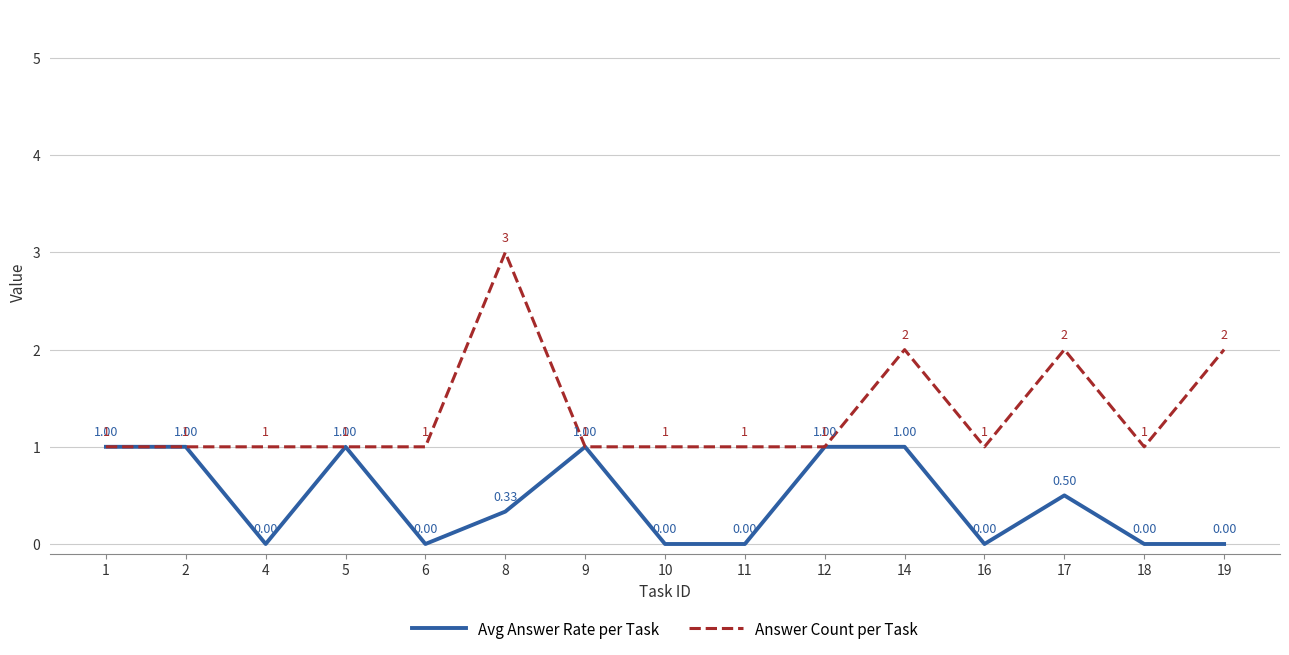

What is the difference between the highest and lowest values at 11?

1.0